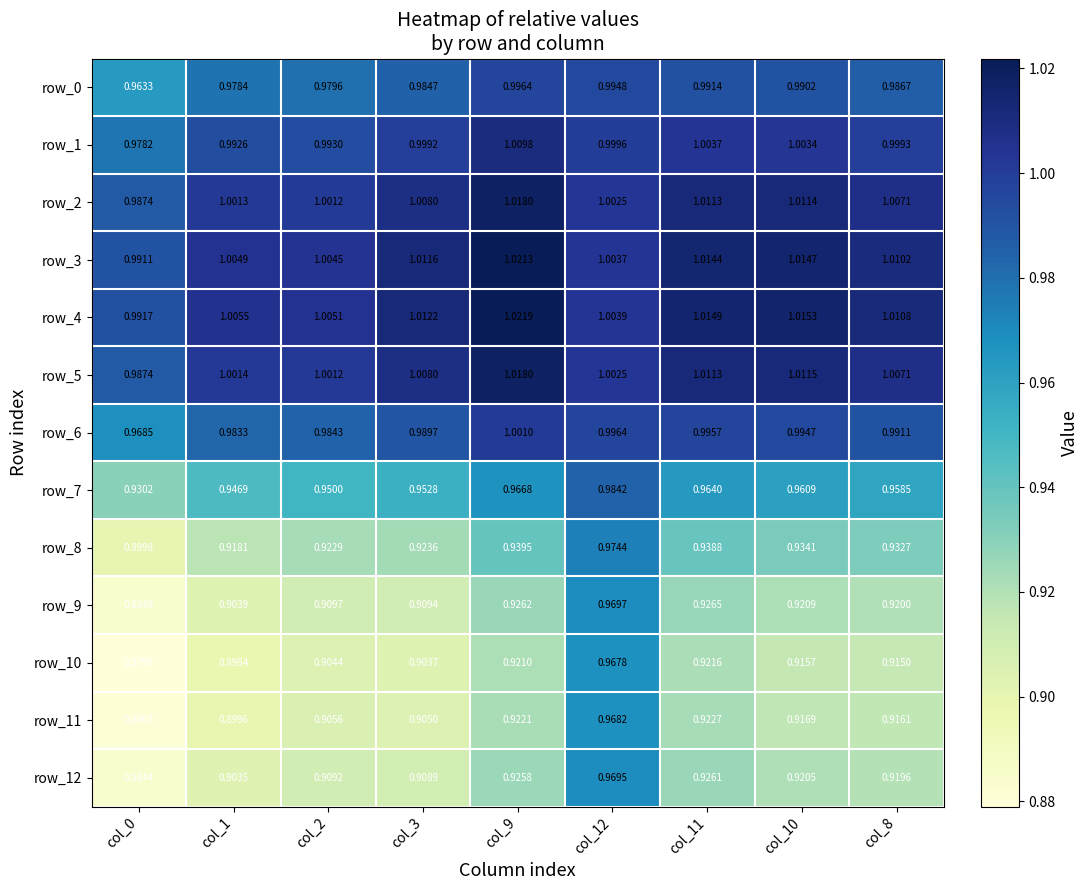

What is the total value across all series at col_8?

12.6